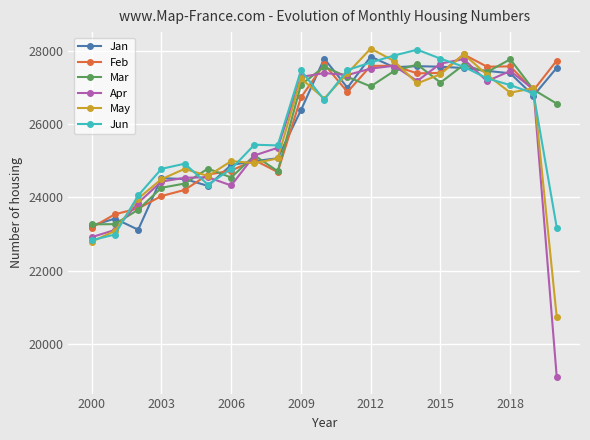

What is the maximum value for May?

28054